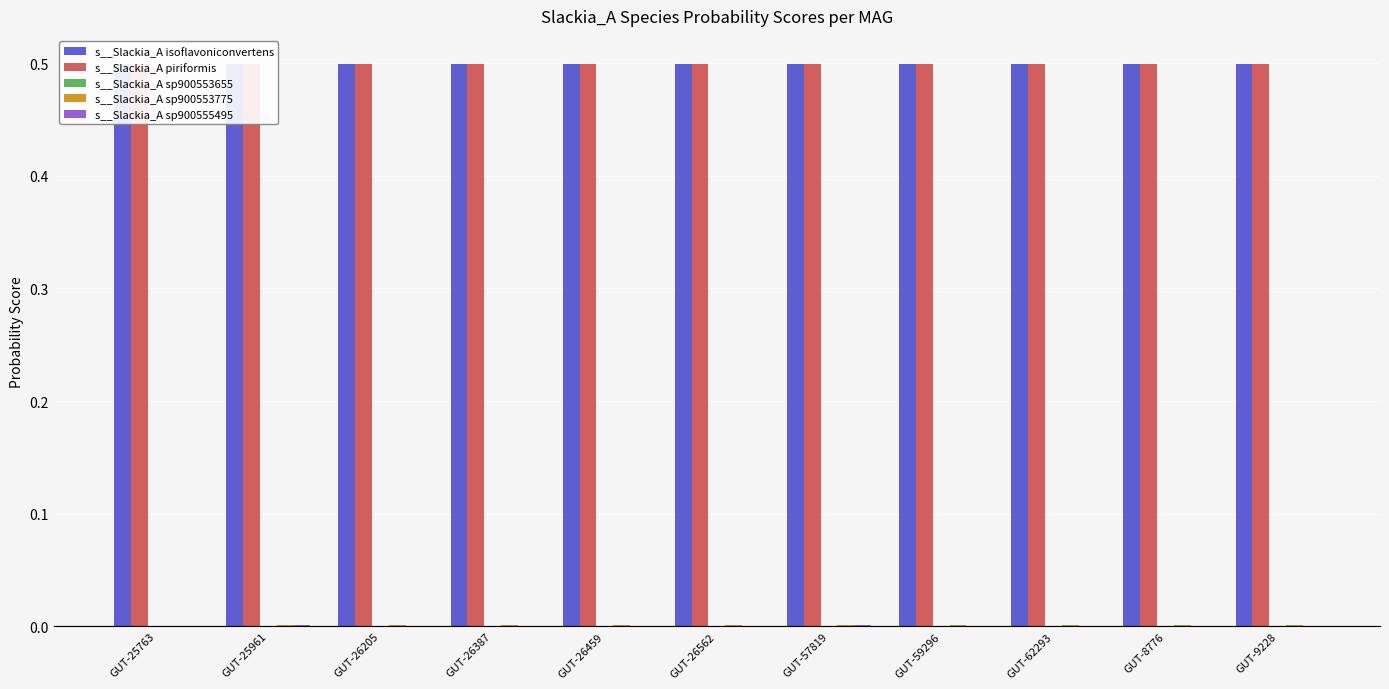

What is the greatest value displayed?

0.5